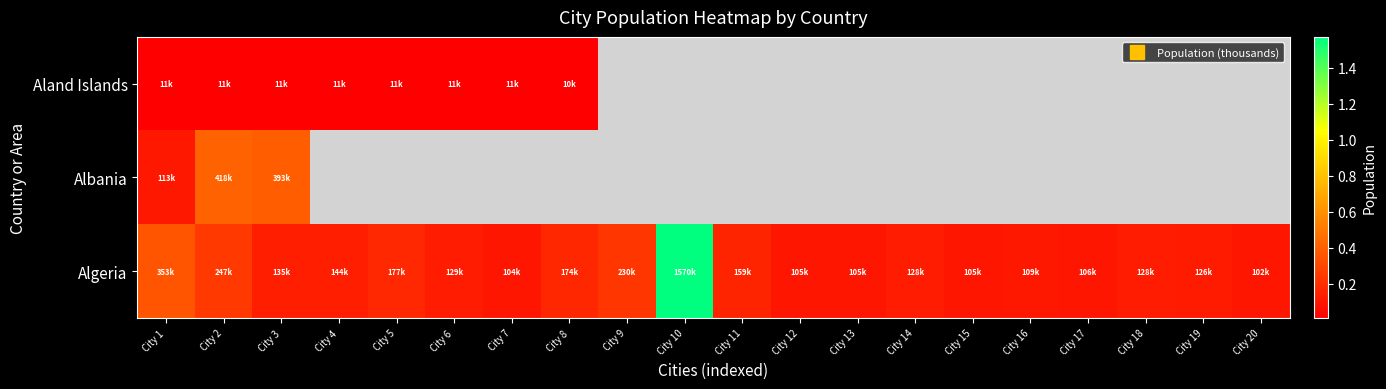

How many values in the Algeria series exceed 129004?

9